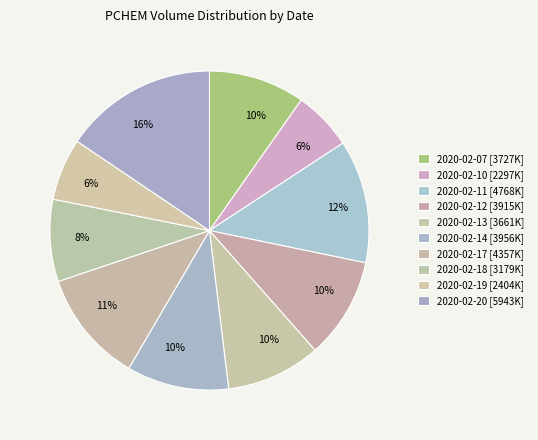

What is the change in value from 2020-02-13 to 2020-02-18?

-482600